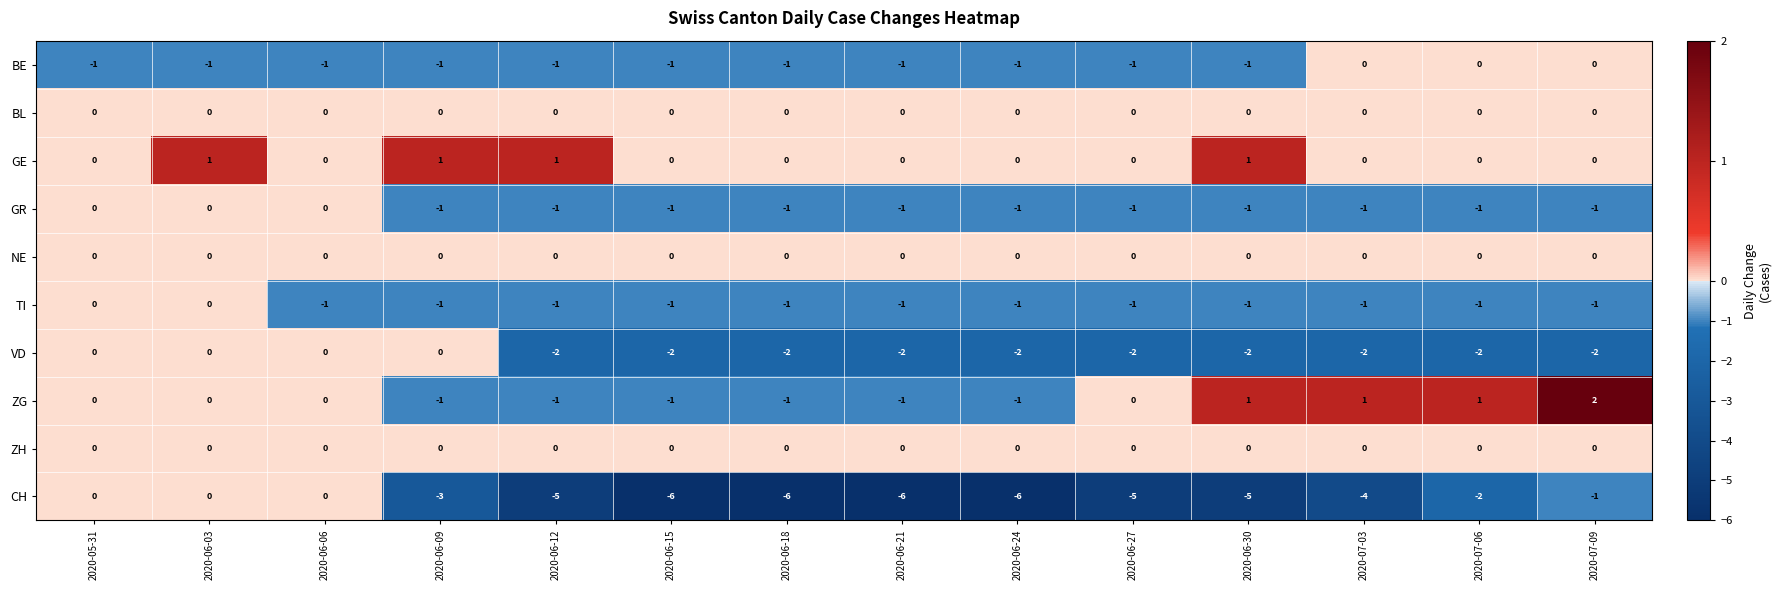

The BE series shows 0 at 2020-06-30. True or false?

False